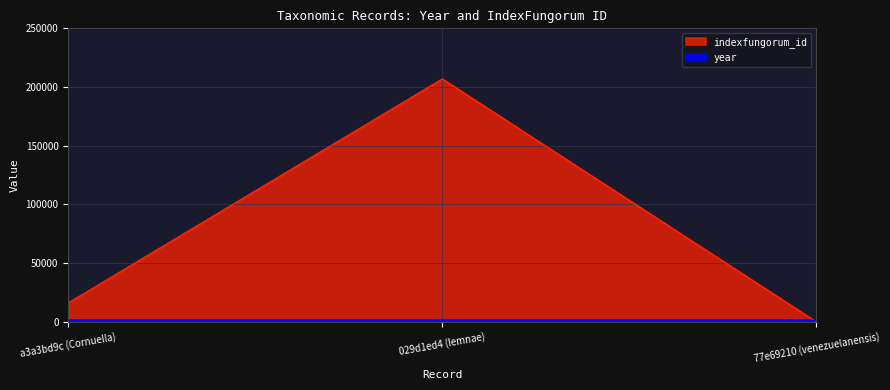

Rank the categories by value from highest to lowest.

029d1ed4 (lemnae), a3a3bd9c (Cornuella), 77e69210 (venezuelanensis)